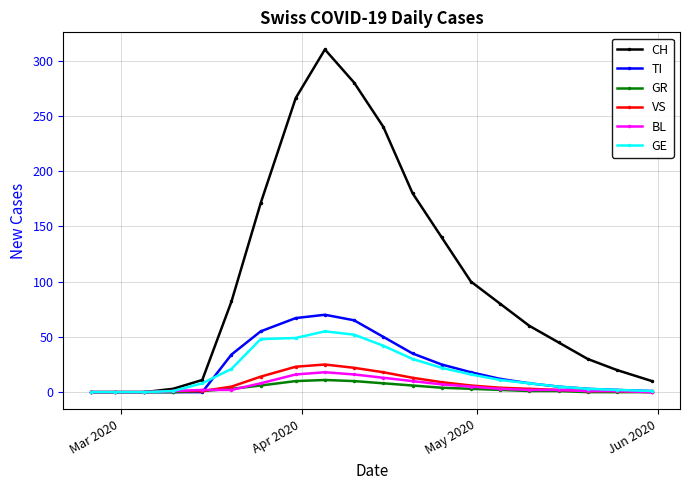

True or false: VS has more than 0 interior local peaks.

True